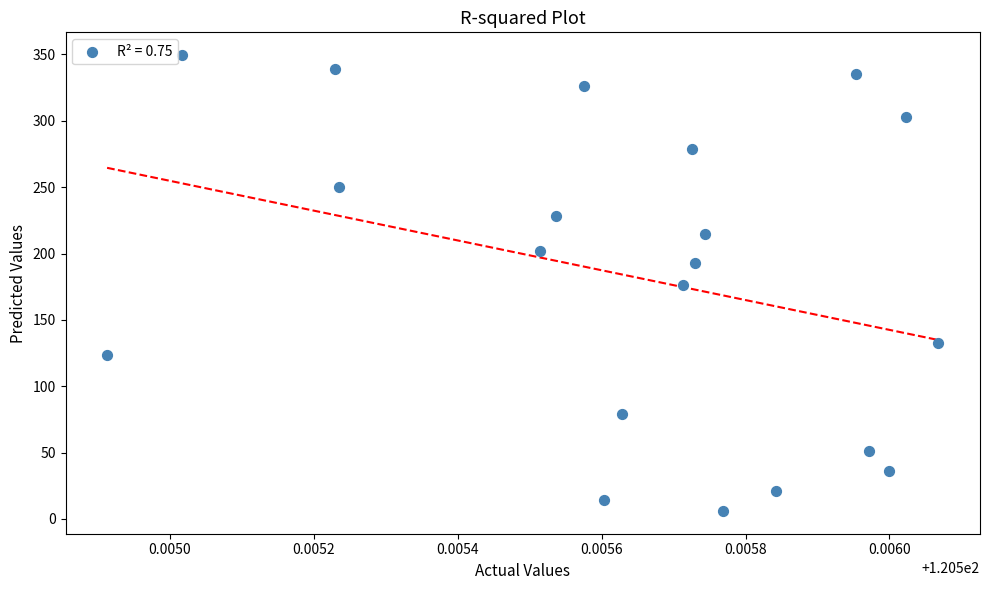

List the coordinates of all points as (X, Y) pairs, reading left to right.

(120.5, 123.3)  (120.5, 349.5)  (120.5, 338.8)  (120.5, 250.3)  (120.5, 202.1)  (120.5, 228.3)  (120.5, 326.4)  (120.5, 14.0)  (120.5, 79.2)  (120.5, 176.3)  (120.5, 278.9)  (120.5, 192.5)  (120.5, 214.6)  (120.5, 6.0)  (120.5, 20.8)  (120.5, 335.2)  (120.5, 51.3)  (120.5, 36.1)  (120.5, 302.8)  (120.5, 132.4)